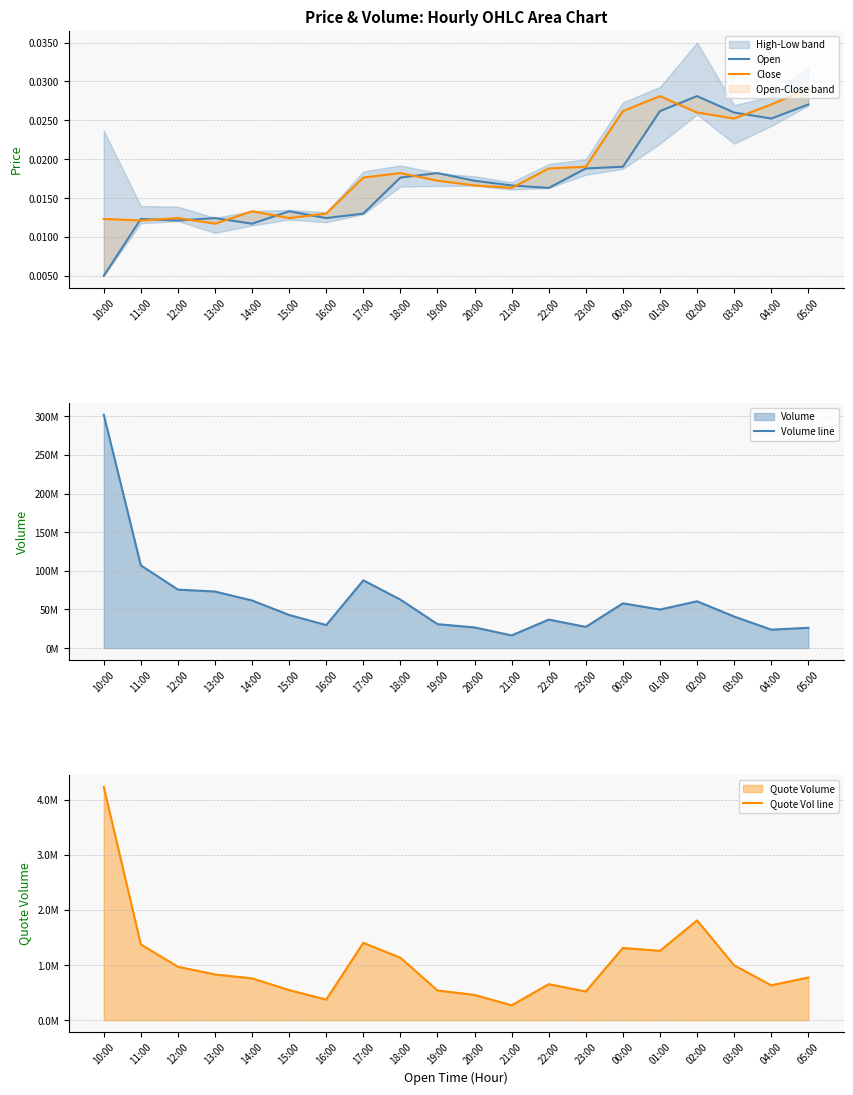

Is the value of Quote Vol line at 21:00 greater than the value of Volume line at 11:00?

No